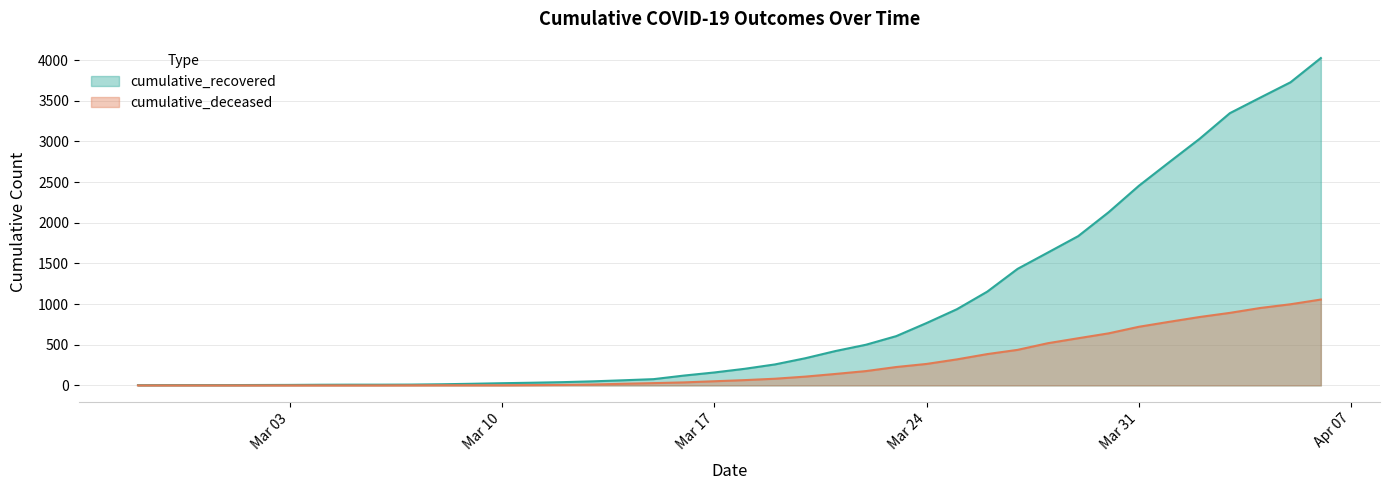

What are all the series names shown in the legend?

cumulative_recovered, cumulative_deceased